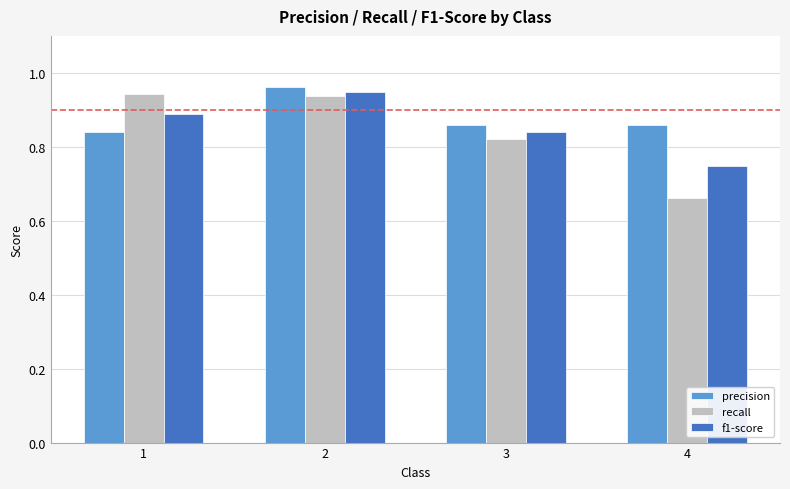

What are all the series names shown in the legend?

precision, recall, f1-score